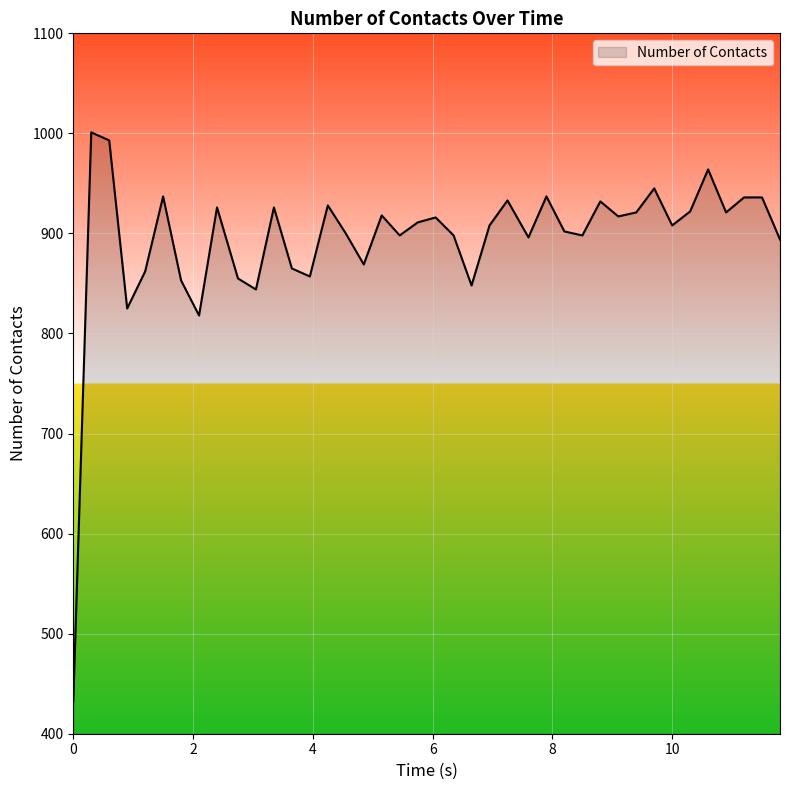

What is the maximum value shown in the chart?

1001